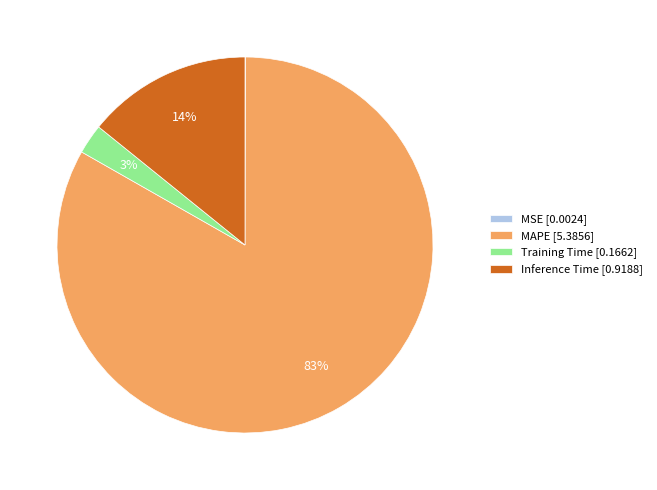

To the nearest percent, what percentage of the pie is Training Time?

3%